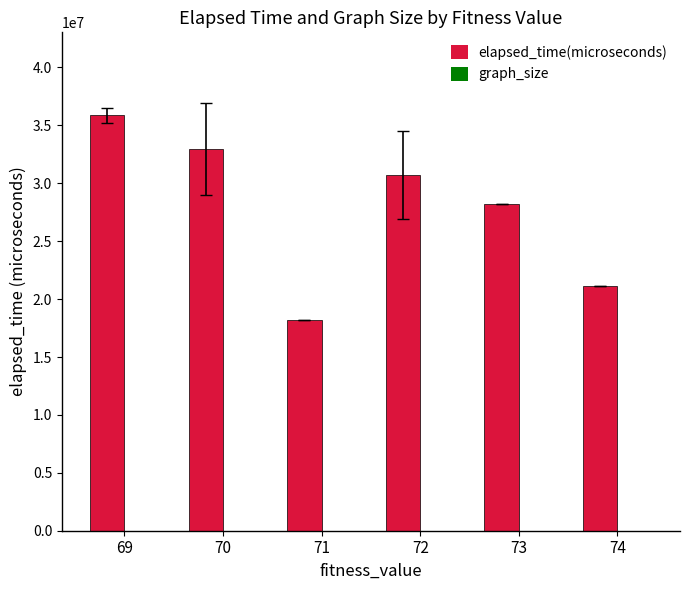

What is the sum of the elapsed_time(microseconds) values at 71 and 72?

48891377.0